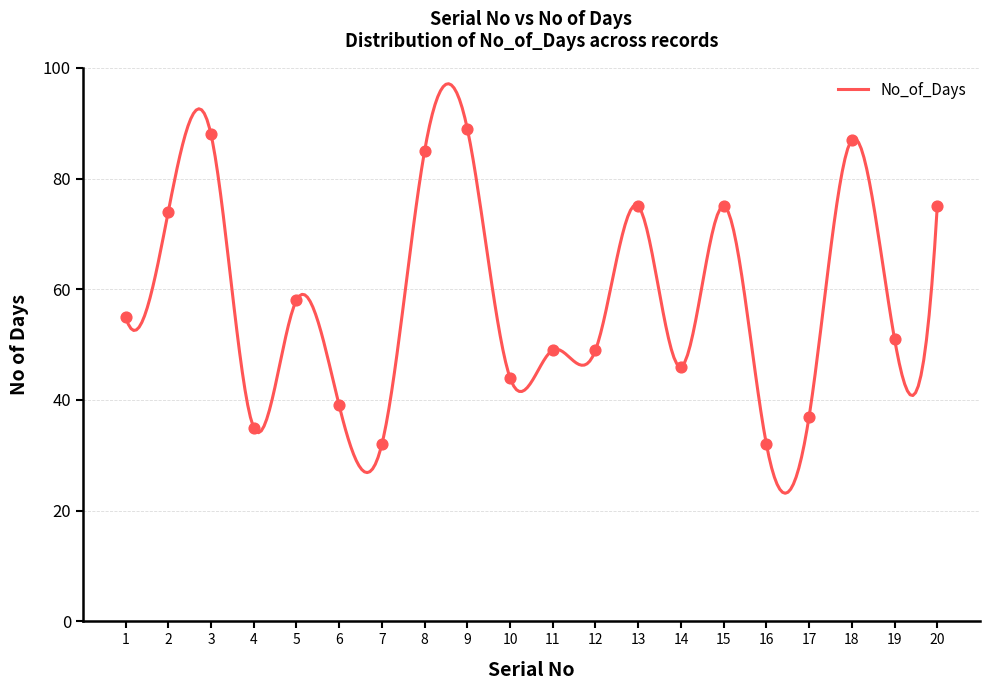

Which has a higher value, 1 or 8?

8